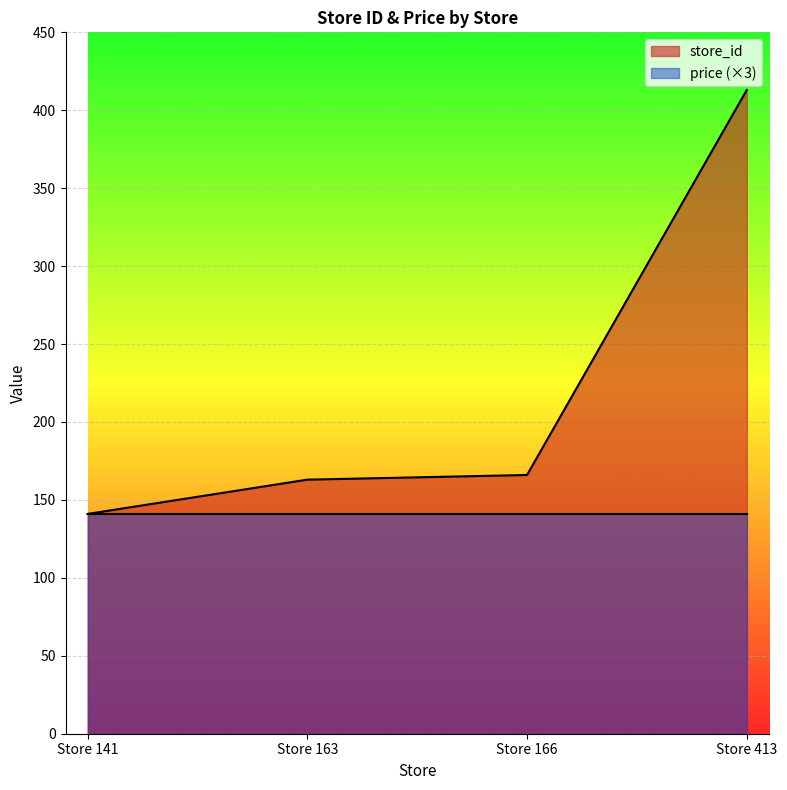

True or false: there are more than 1 points higher than both neighbors.

False